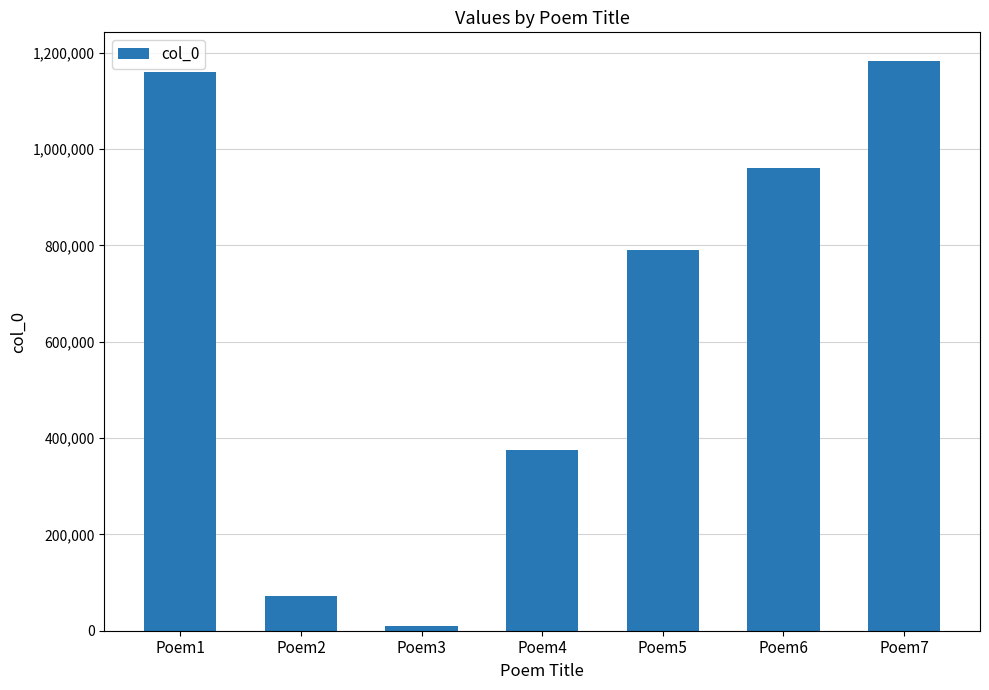

What is the average value?

650020